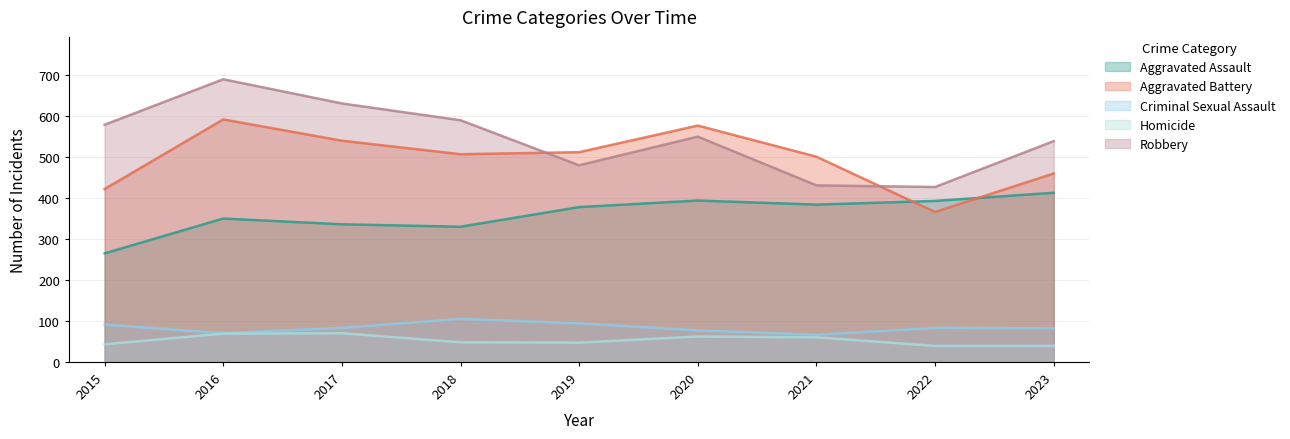

At 2015, list the series in order from smallest to largest.

Homicide, Criminal Sexual Assault, Aggravated Assault, Aggravated Battery, Robbery